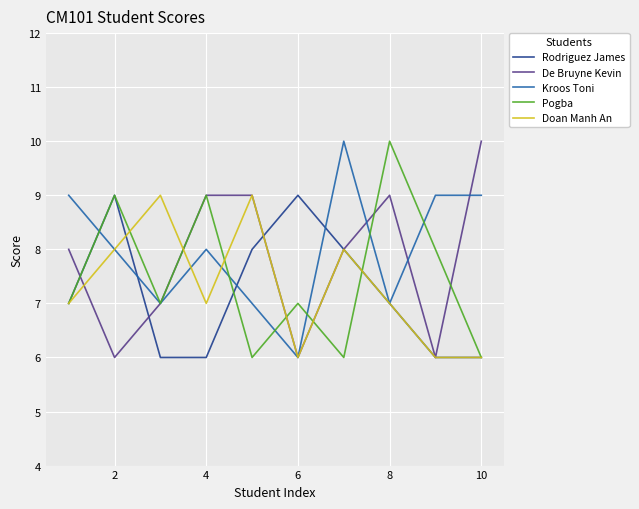

What is the difference between the maximum and second lowest values in the Pogba series?

4